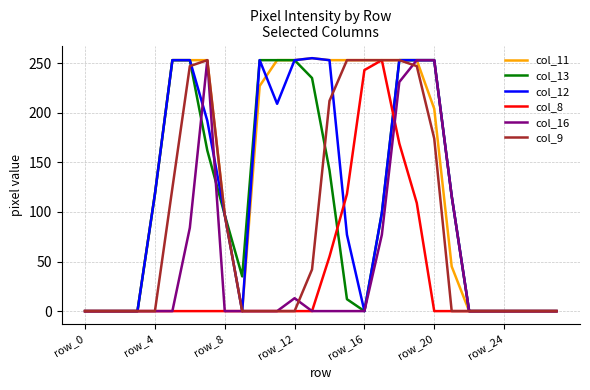

Is this an area chart (filled region under the line)?

No